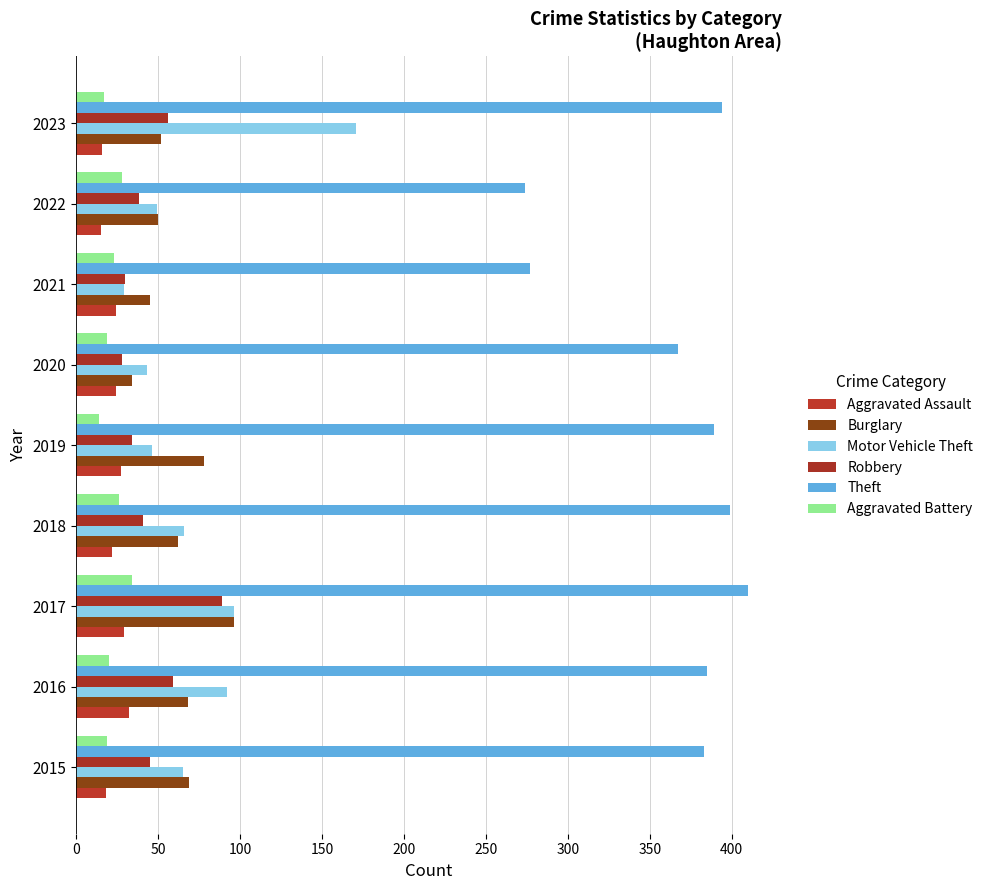

What is the value of the Aggravated Assault bar at the 2nd from the left?

32